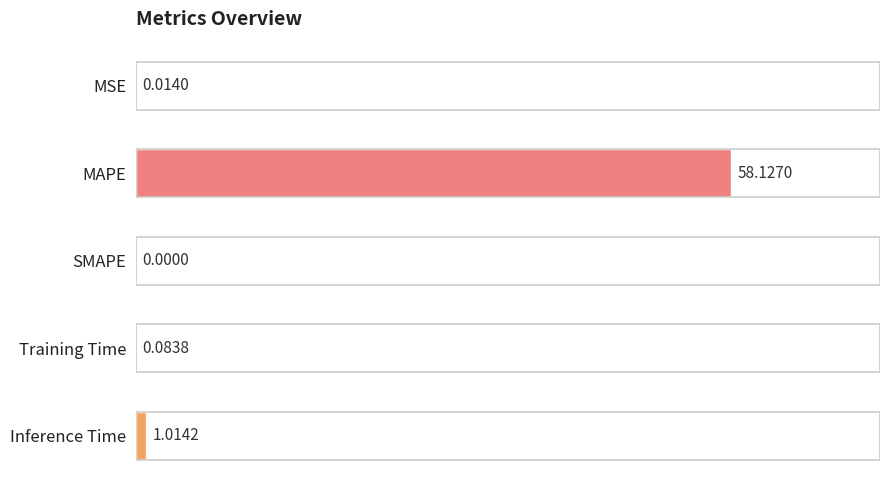

At which label is the value closest to 29?

Inference Time